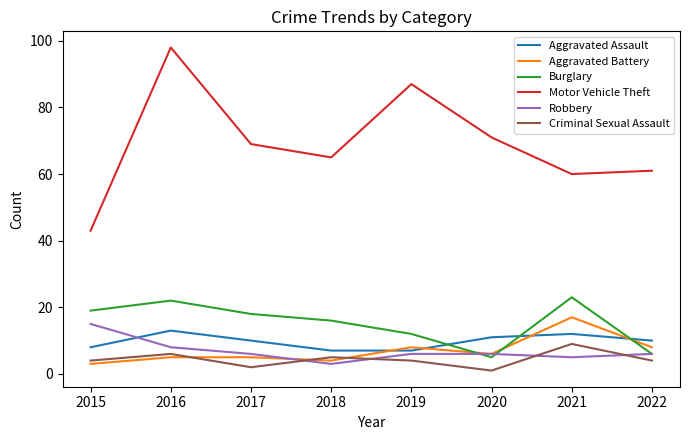

Which series ends up on top after the final intersection of Burglary and Aggravated Assault?

Aggravated Assault